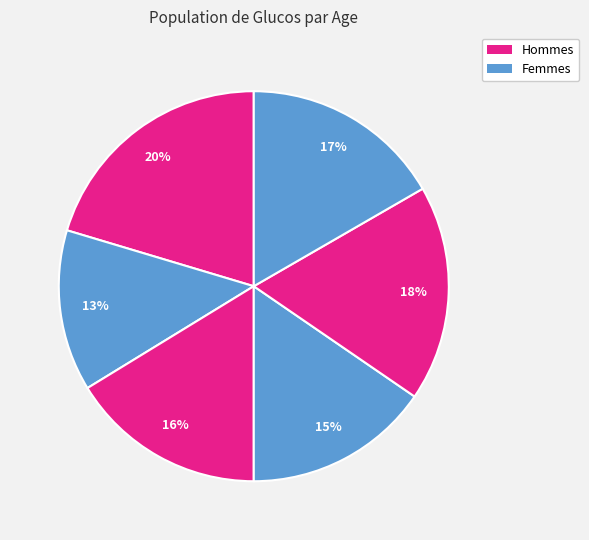

Count the number of slices in the pie.

6